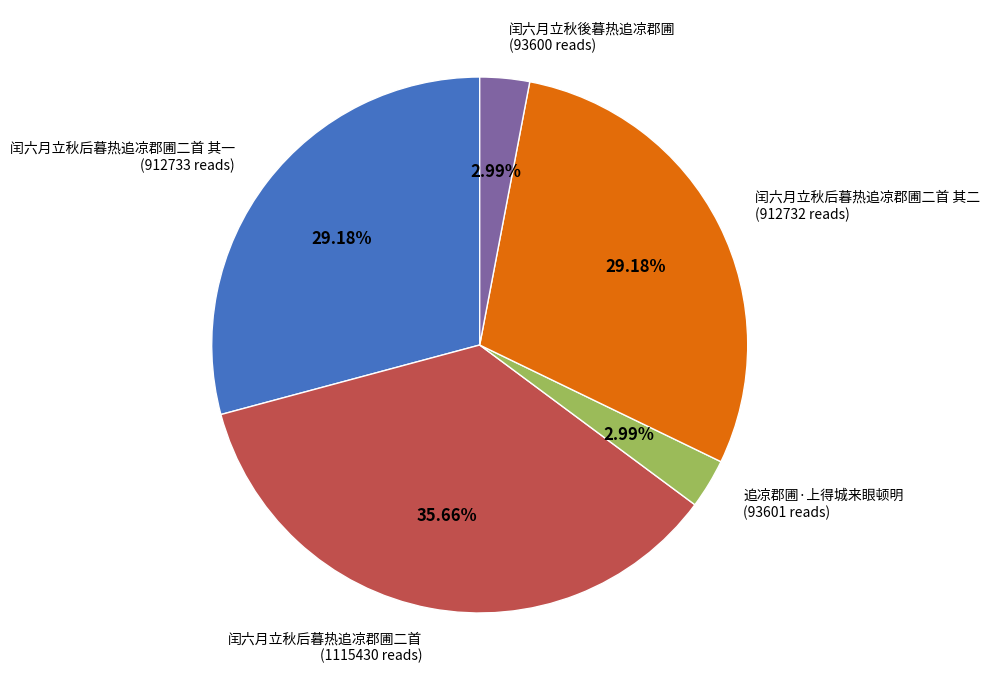

Does any single category account for the majority?

No